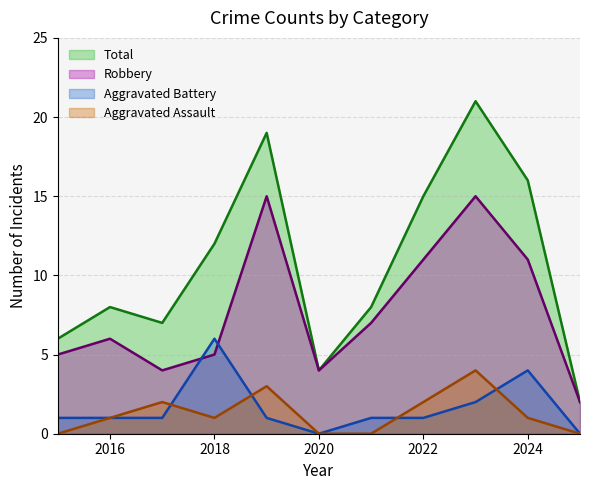

How many values in the Robbery series are below 6?

5